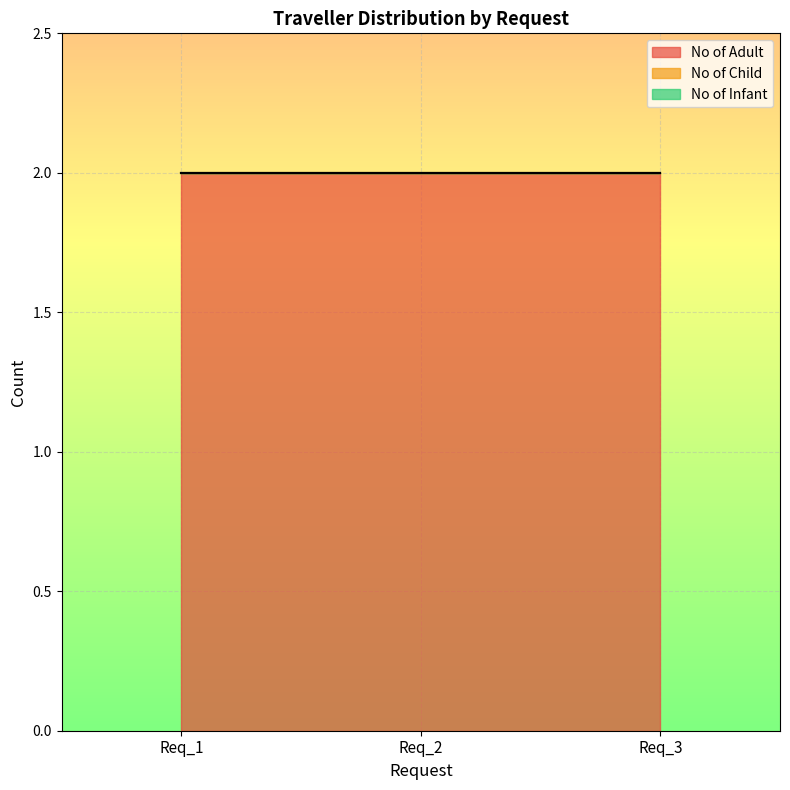

At which category is the sum across all series the highest?

Req_1